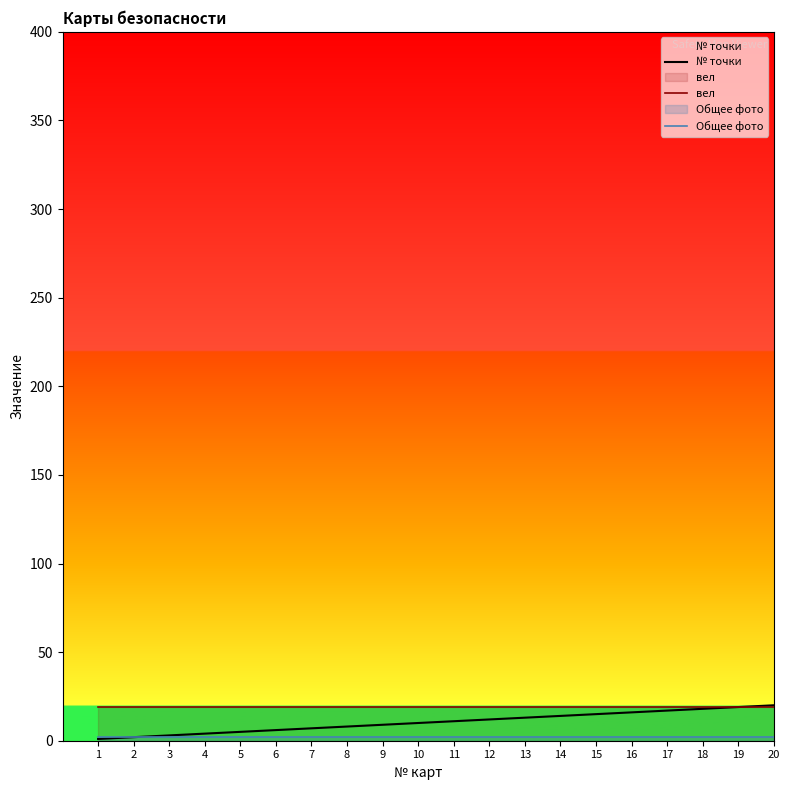

What is the value of the Общее фото point at the 7th from the left?

2